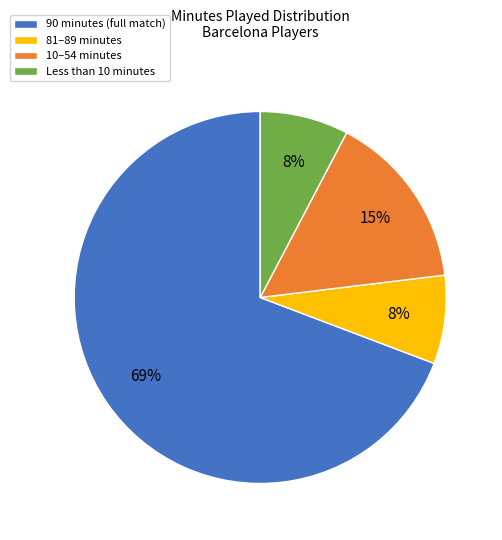

Which has a higher value, 90 minutes (full match) or Less than 10 minutes?

90 minutes (full match)